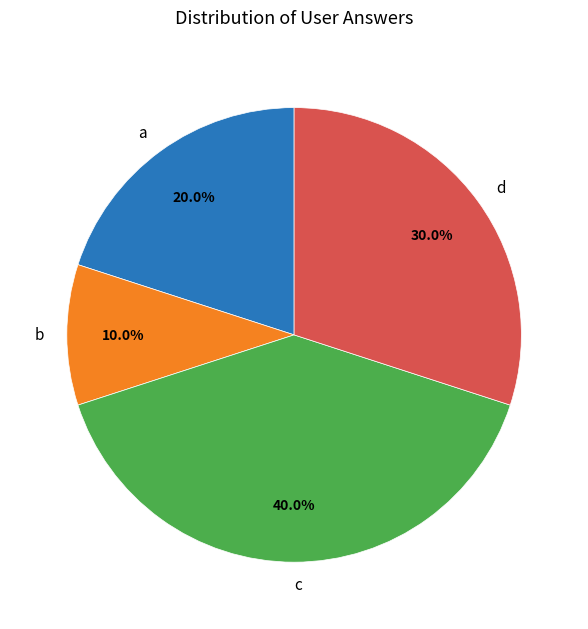

To the nearest percent, what portion does c represent?

40%